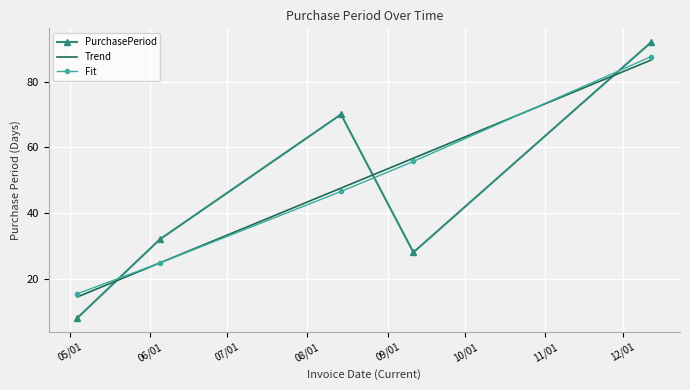

List the series in order of their peak value, lowest first.

Trend, Fit, PurchasePeriod